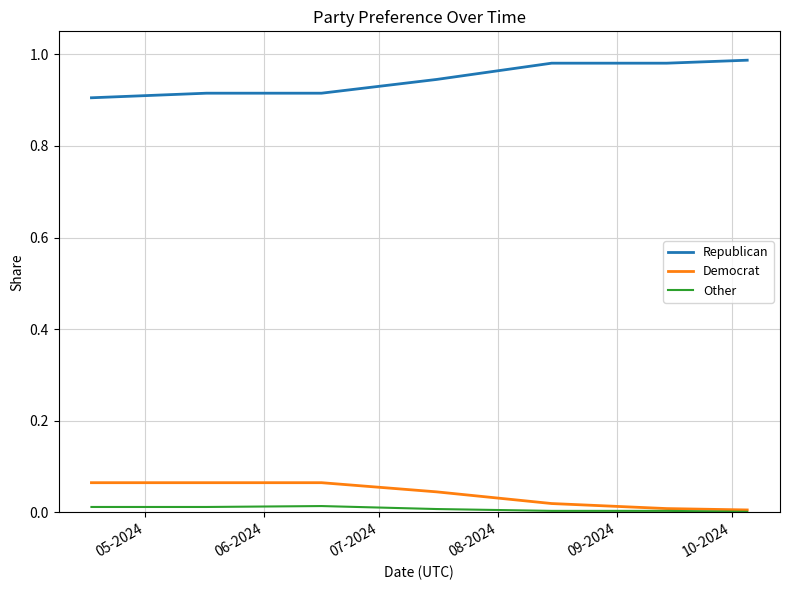

List the series in order of their peak value, lowest first.

Other, Democrat, Republican